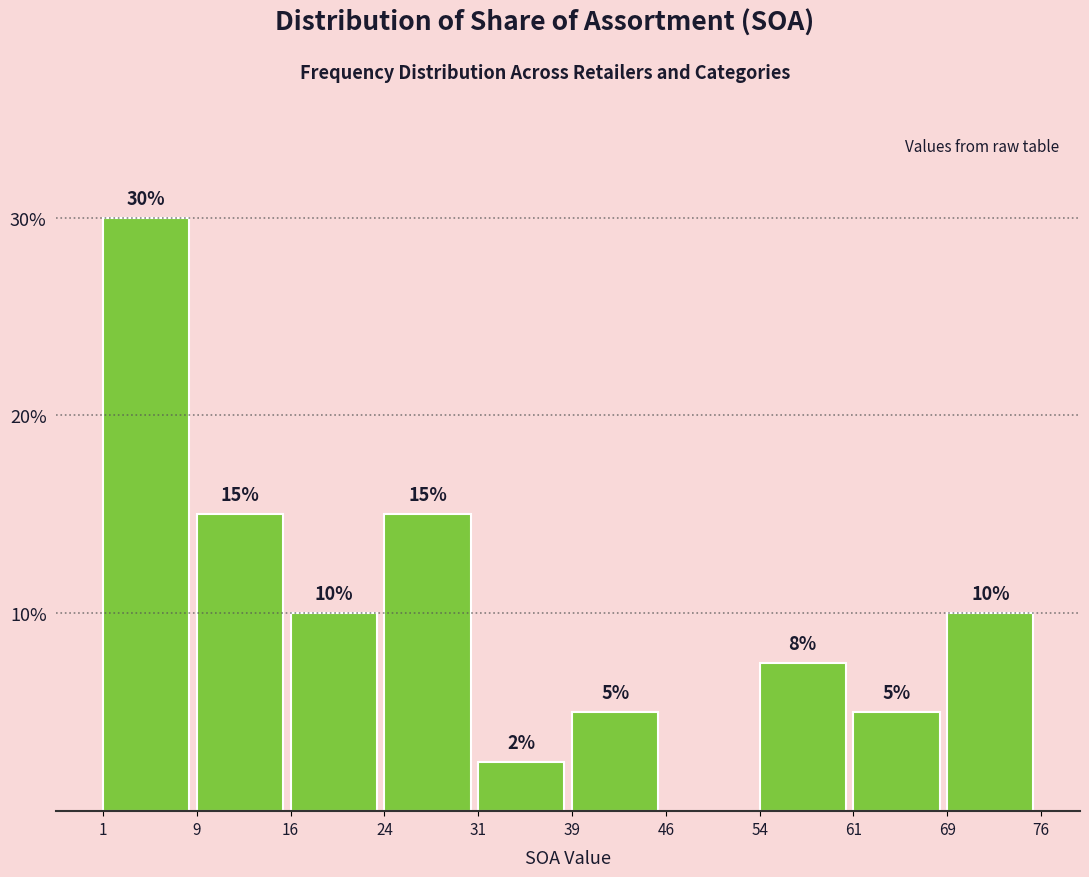

What is the greatest value displayed?

30.0